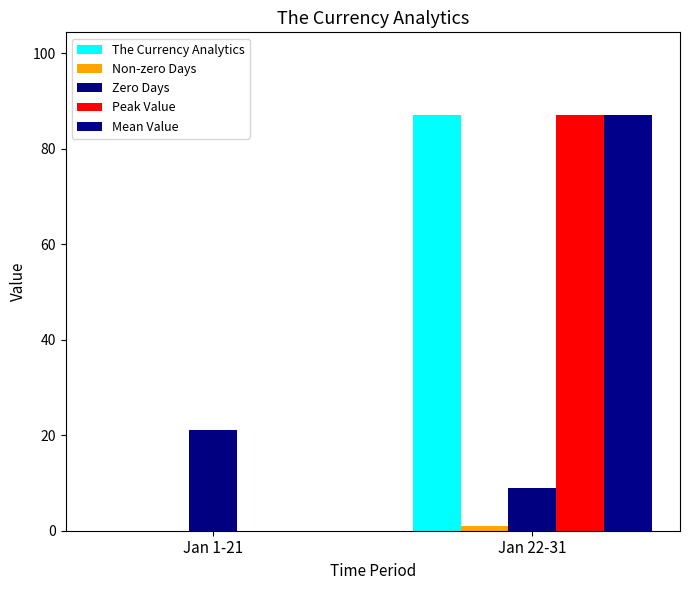

Reading left to right, list all the values displayed in this chart.

The Currency Analytics: Jan 1-21=0	Jan 22-31=87
Non-zero Days: Jan 1-21=0	Jan 22-31=1
Zero Days: Jan 1-21=21	Jan 22-31=9
Peak Value: Jan 1-21=0	Jan 22-31=87
Mean Value: Jan 1-21=0	Jan 22-31=87